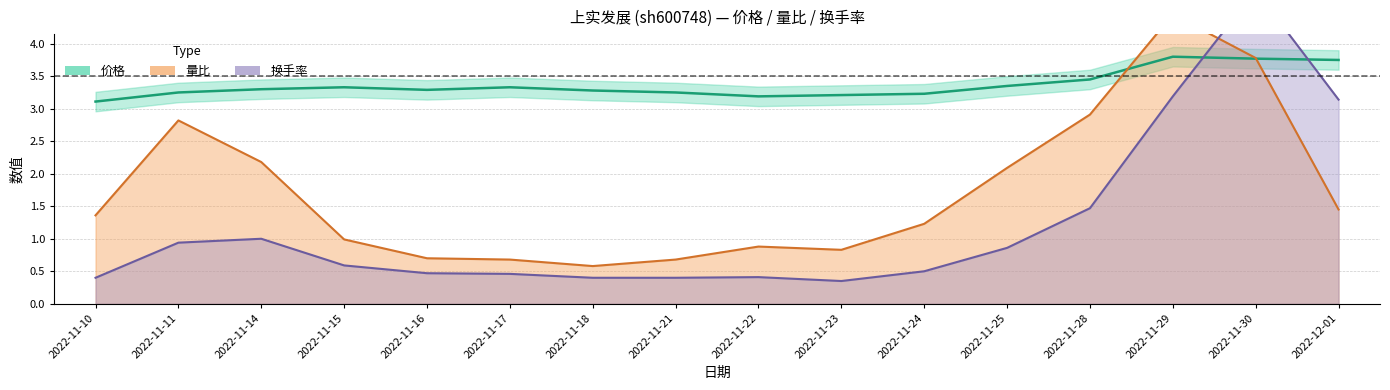

Does the chart display data point markers on the line(s)?

No